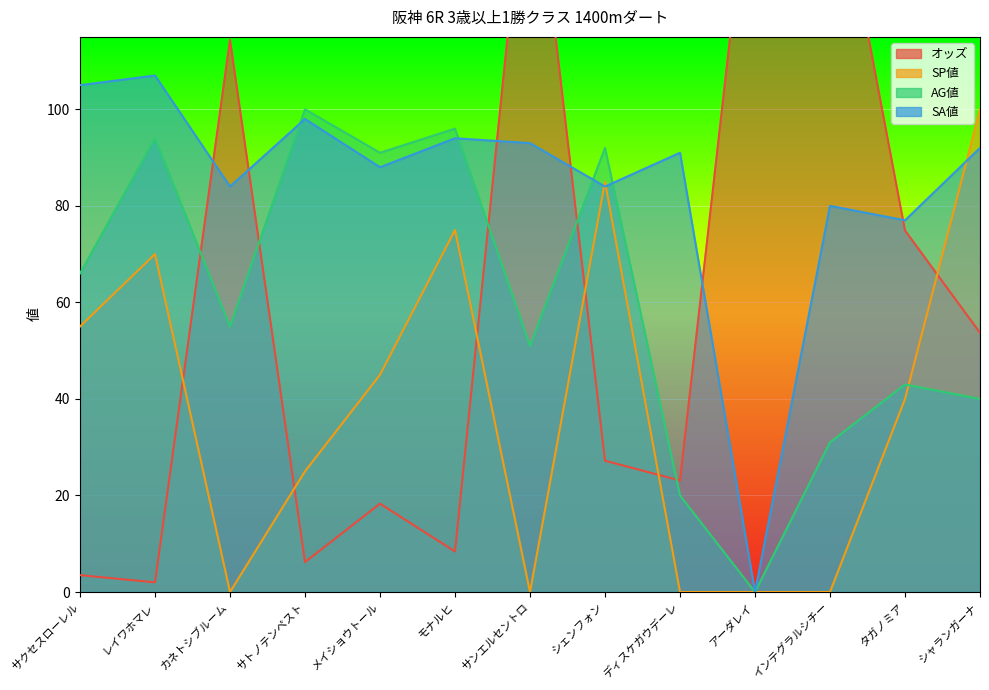

Is the value of AG値 at レイワホマレ greater than the value of SA値 at サトノテンペスト?

No